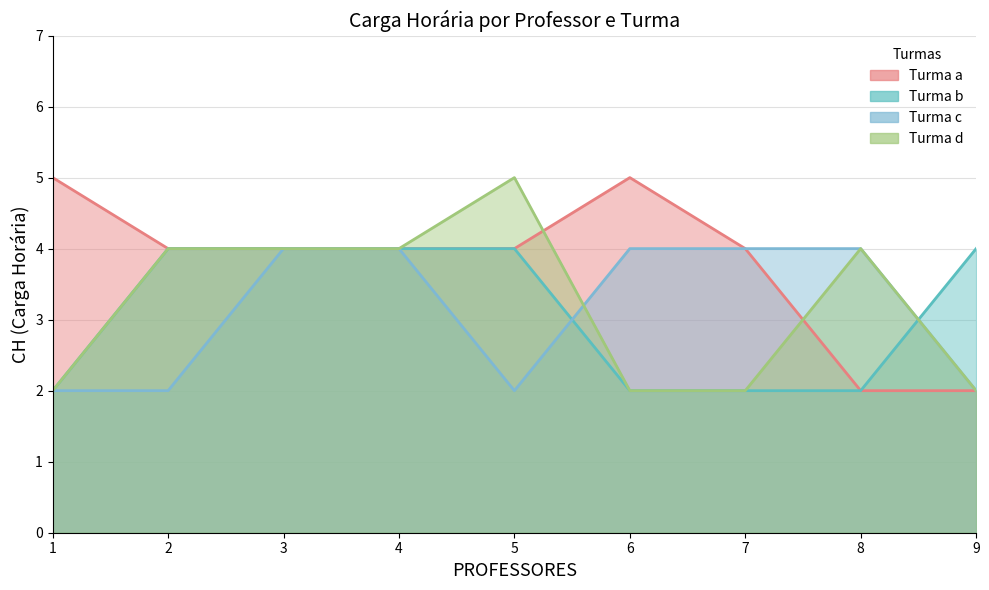

Which category has the lowest value in the Turma a series?

3